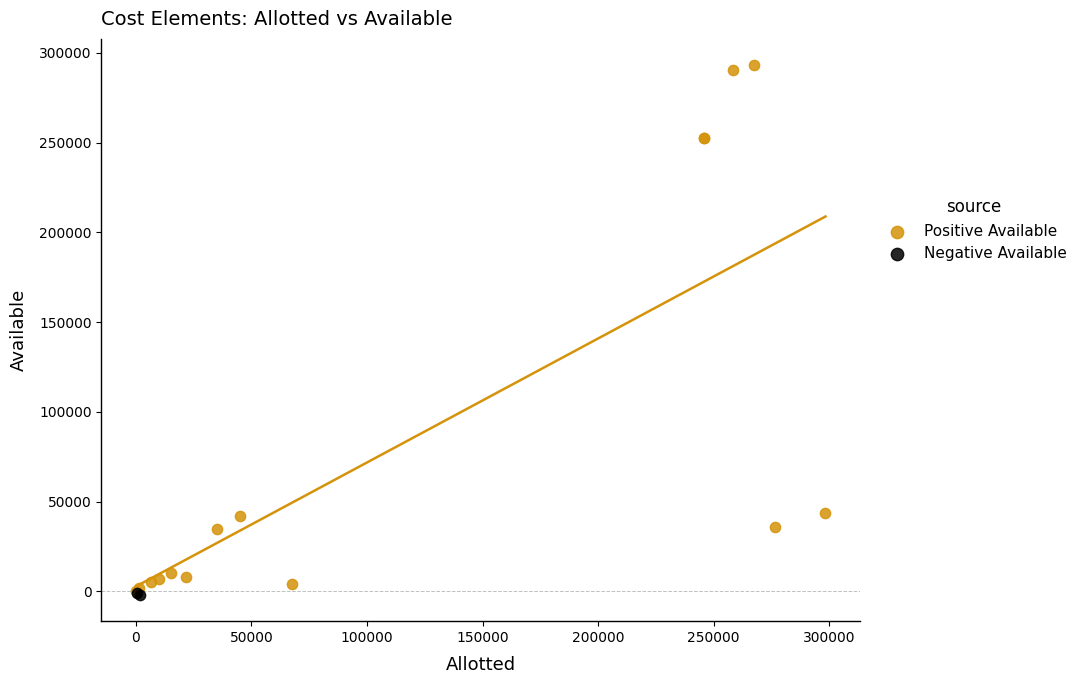

Which series has the widest spread of Y values?

Positive Available